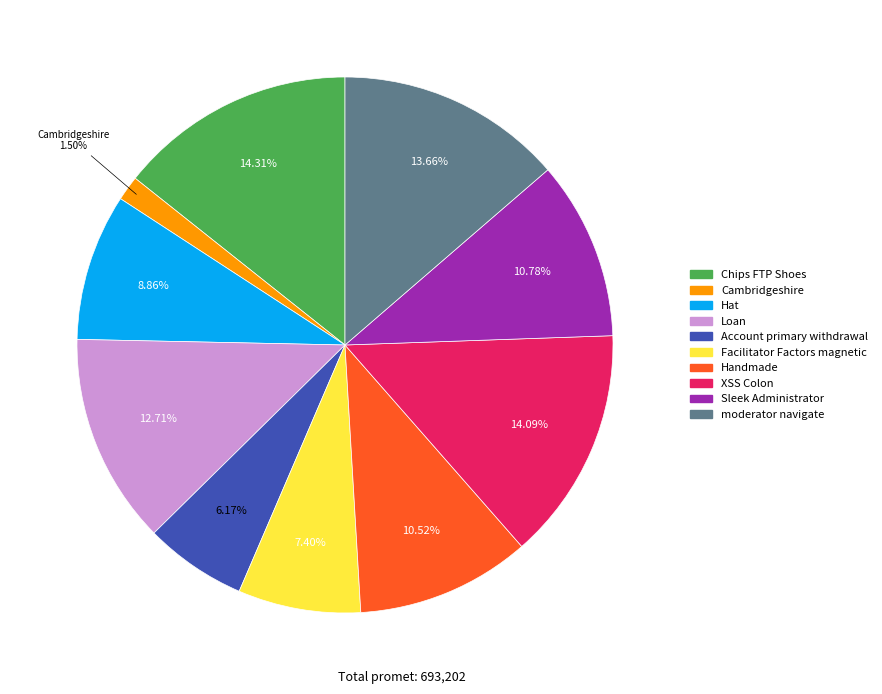

Do Loan and Hat together represent more than half of the pie?

No